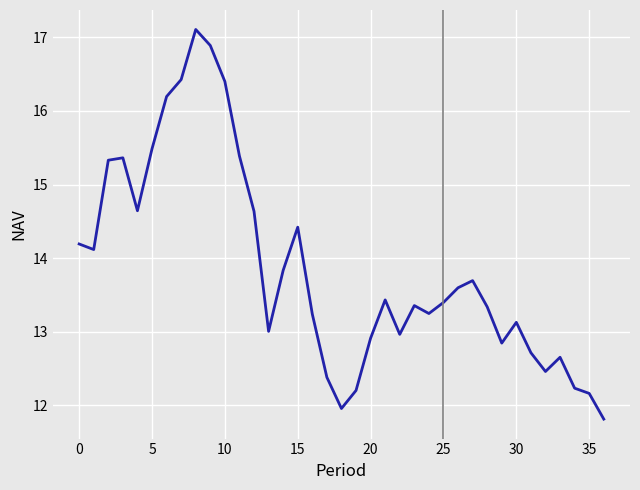

What is the maximum value shown in the chart?

17.1